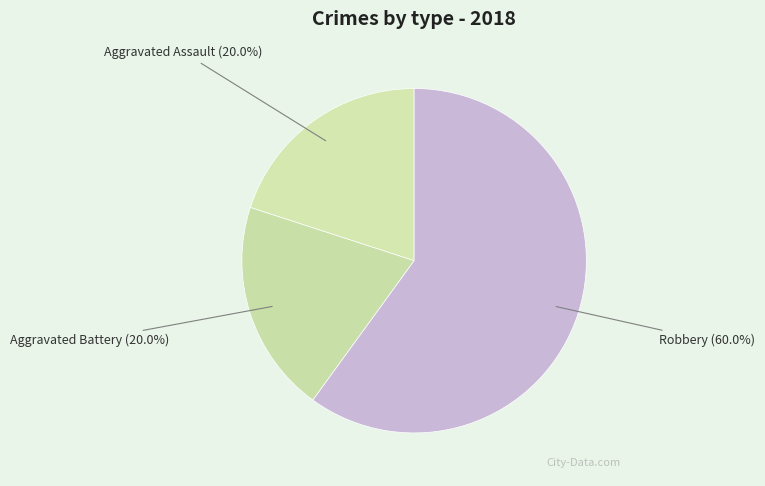

Approximately how many times larger is the value at Aggravated Assault compared to Robbery?

0.3